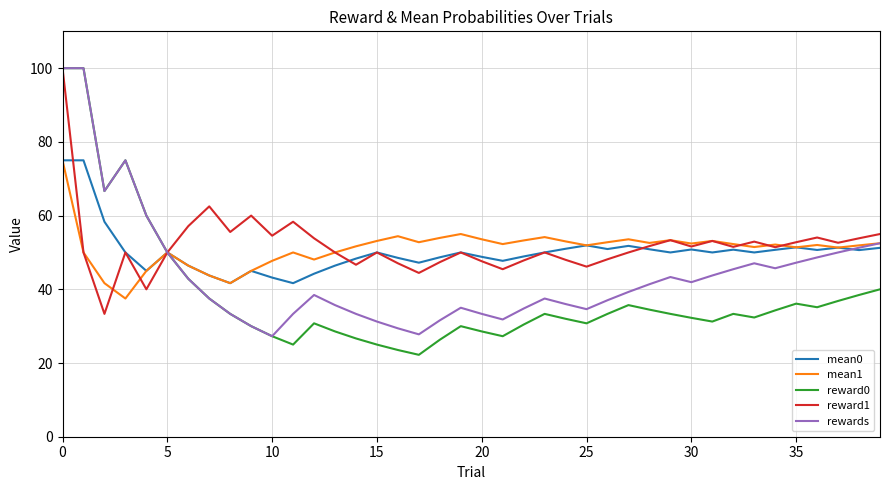

How many interior local valleys does the rewards series have?

7